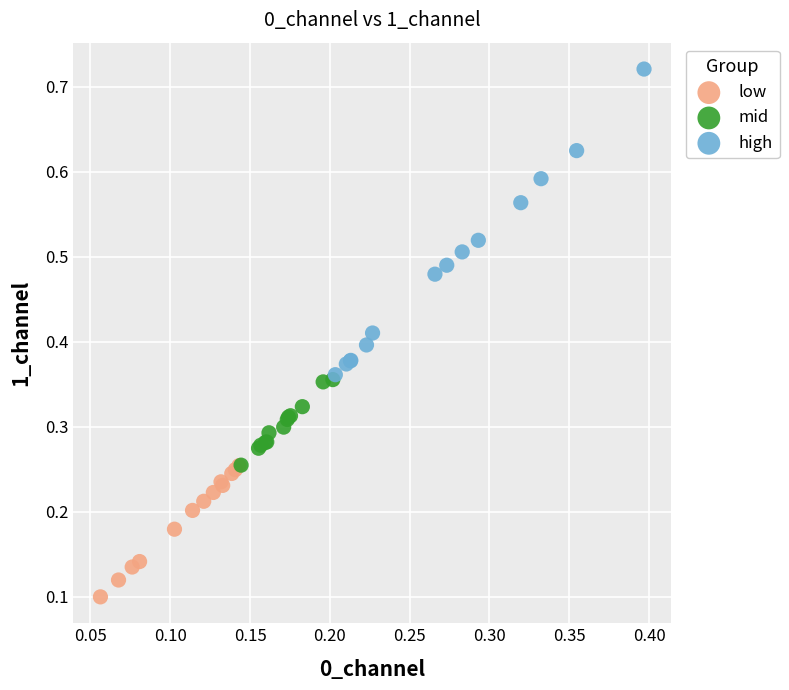

Which series reaches the maximum Y coordinate?

high